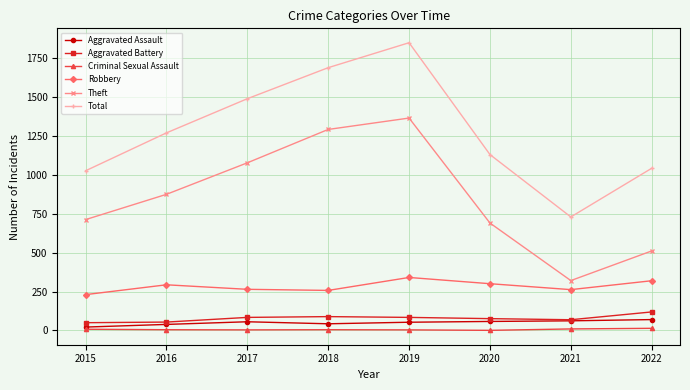

Is it true that Aggravated Battery equals 54 at 2016?

True